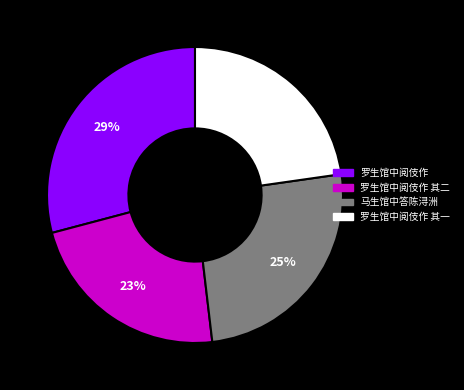

How many slices are in this pie chart?

4